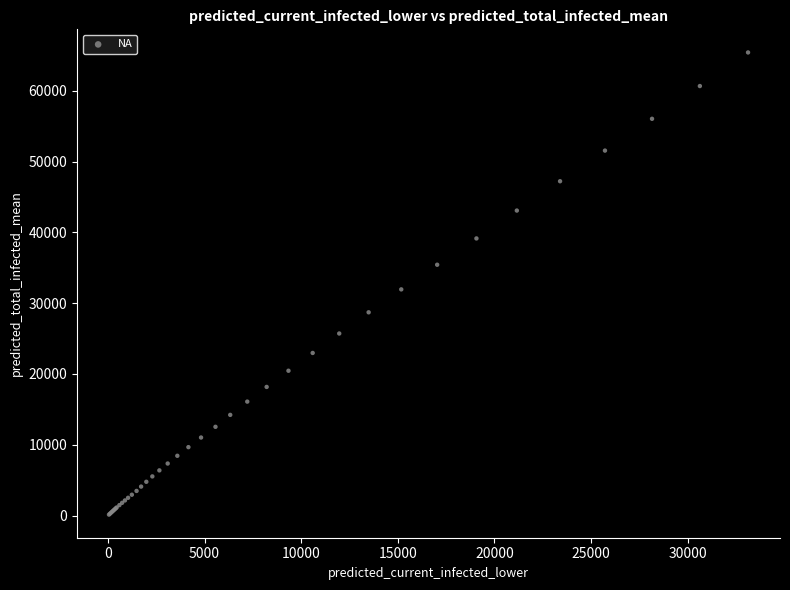

What Y value in the scatter plot is closest to 32783?

31956